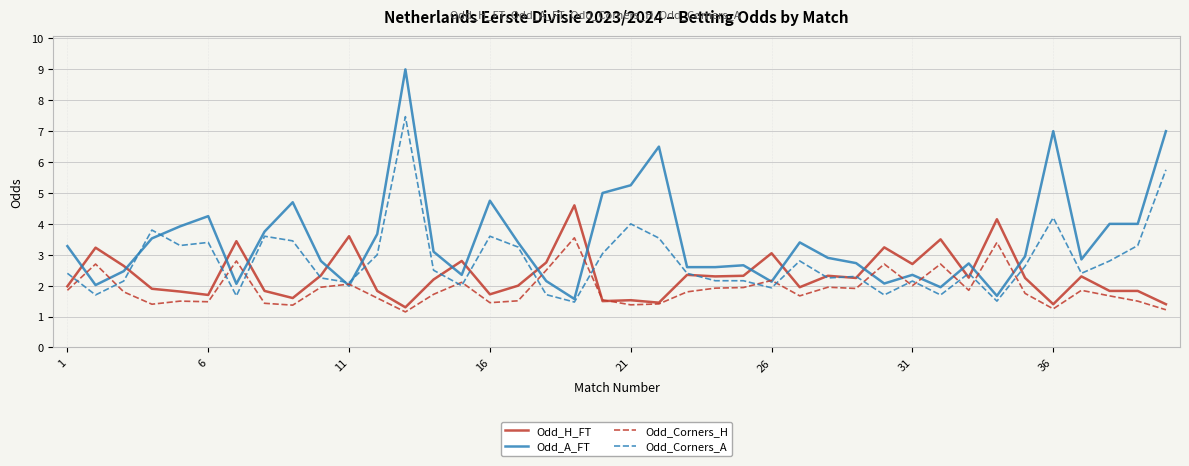

Which series has the largest range (max minus min)?

Odd_A_FT